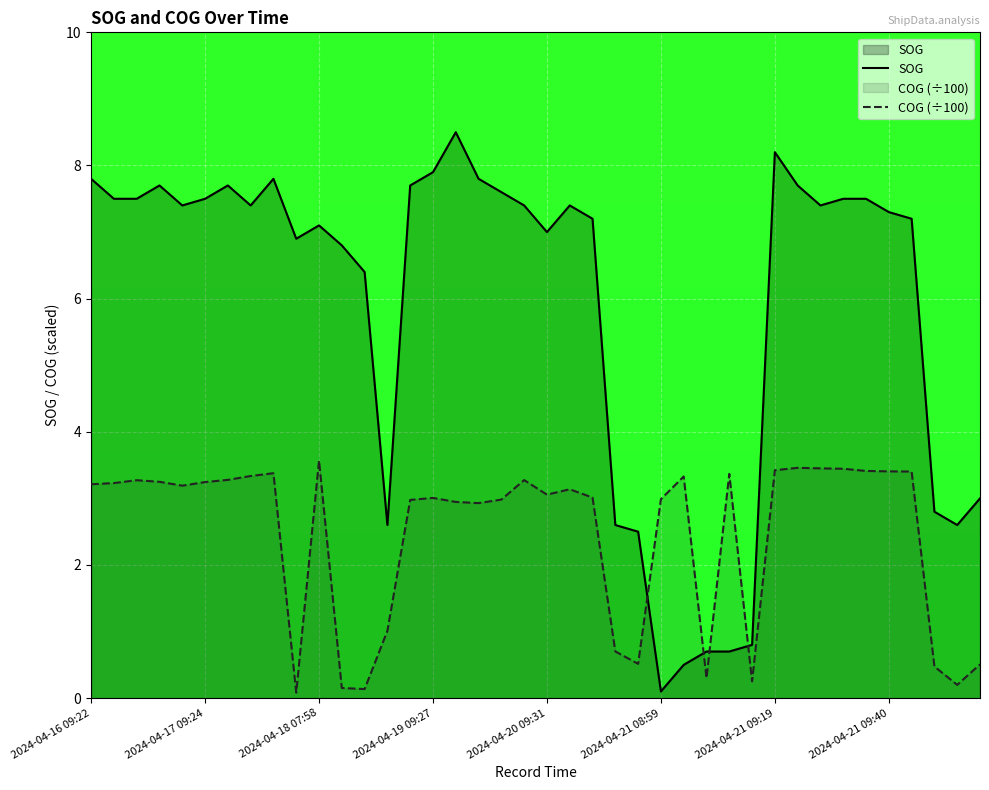

What is the maximum value shown in the chart?

8.5